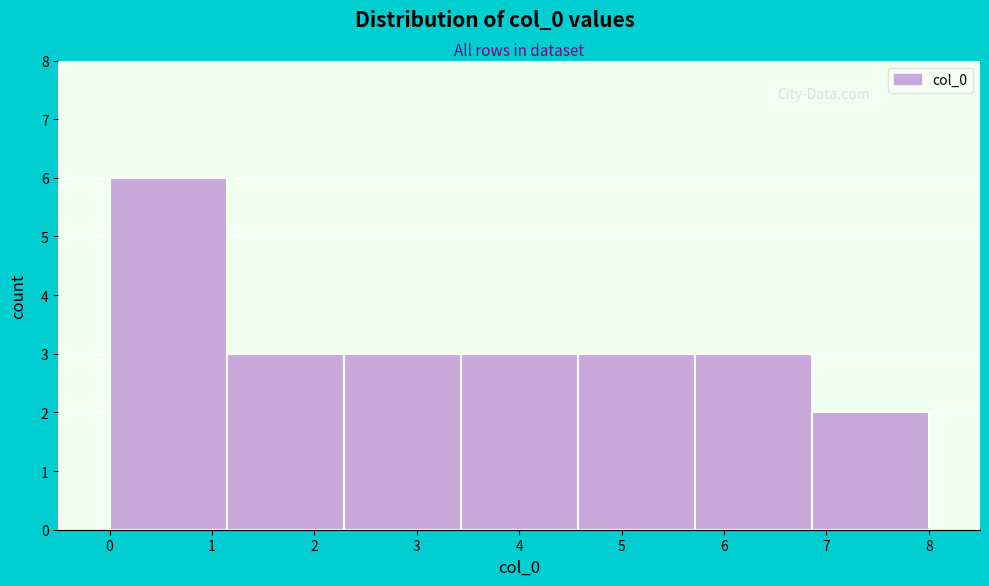

Reading left to right, transcribe this chart: for each bar, give the range it covers on the x-axis and its height. Neither the bar edges nor the heights are printed on the chart, so give them approximately, as read against the axes.

0.0 to 1.1: 6
1.1 to 2.3: 3
2.3 to 3.4: 3
3.4 to 4.6: 3
4.6 to 5.7: 3
5.7 to 6.9: 3
6.9 to 8.0: 2